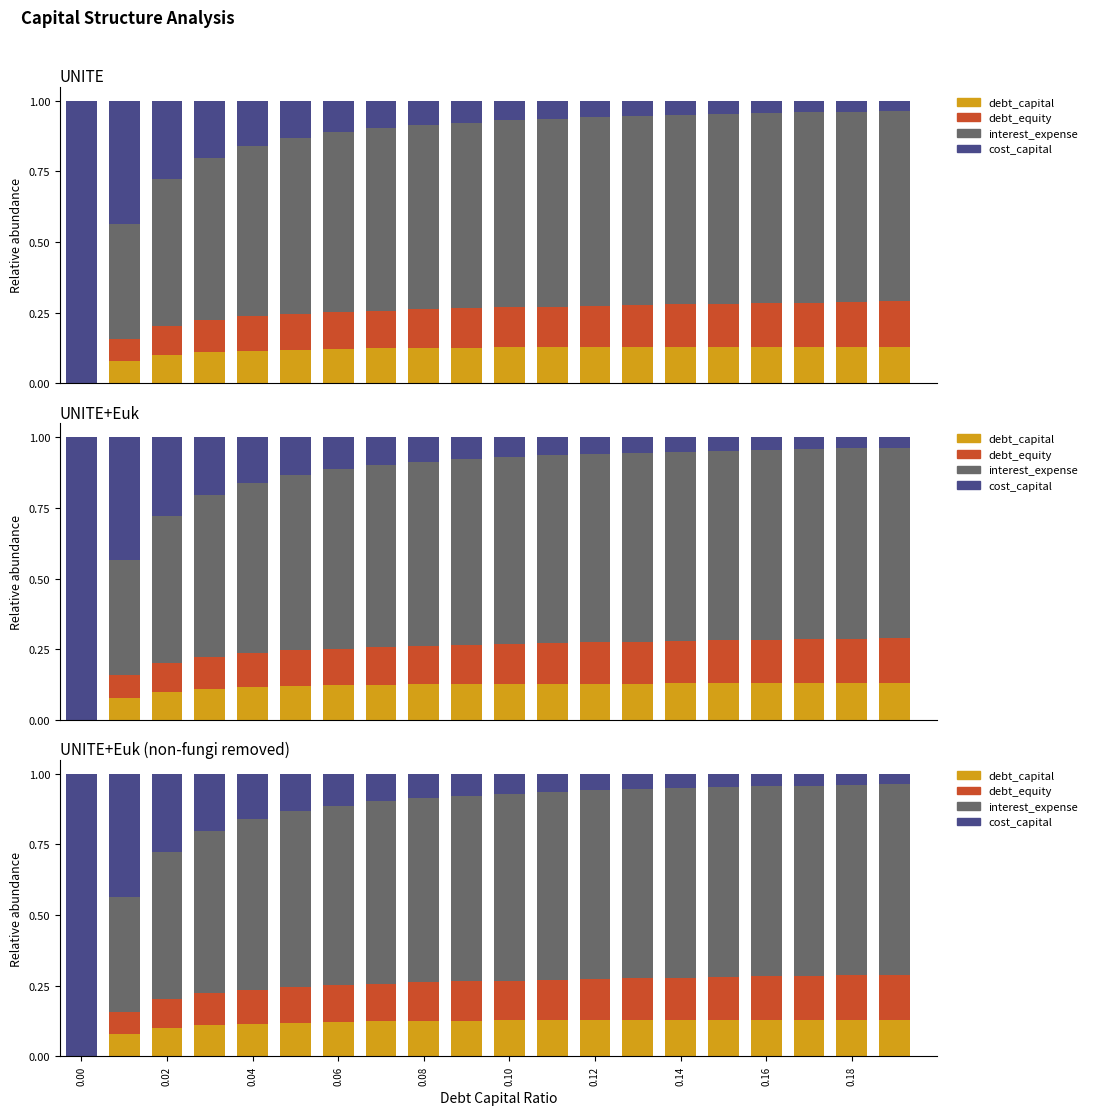

Is the value of interest_expense at 0.10 greater than the value of debt_equity at 14?

Yes